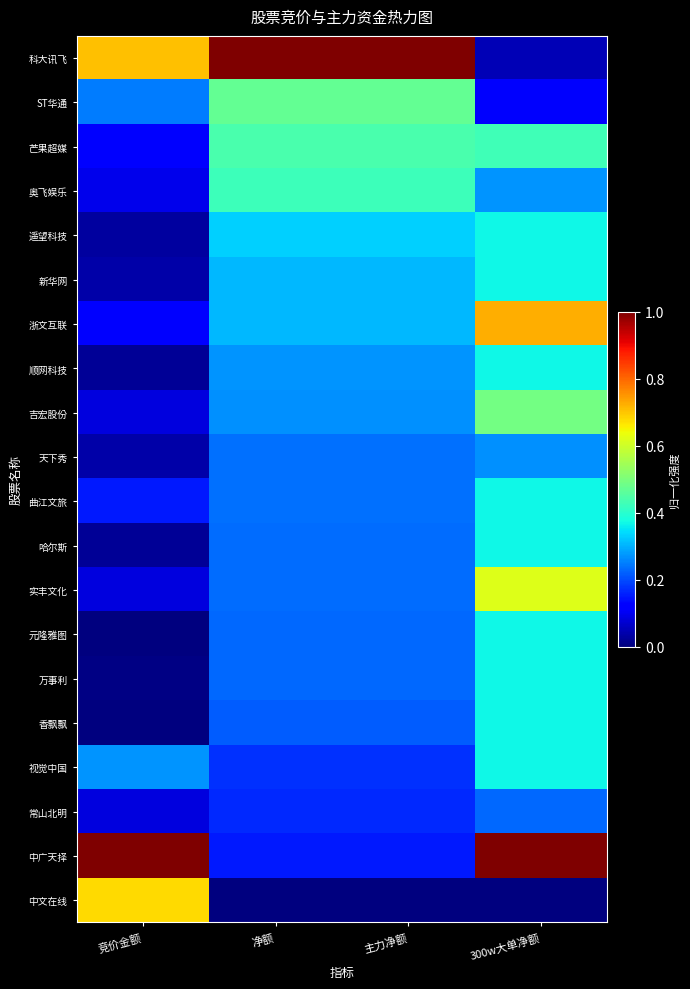

Between 竞价金额 and 净额, which is larger?

净额